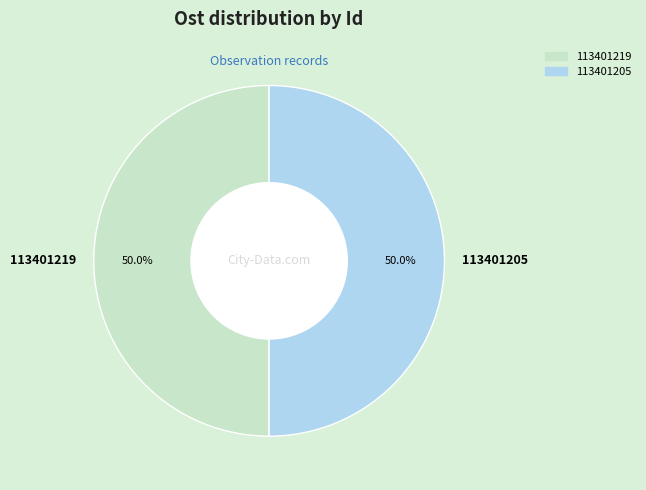

How many segments does this pie chart have?

2